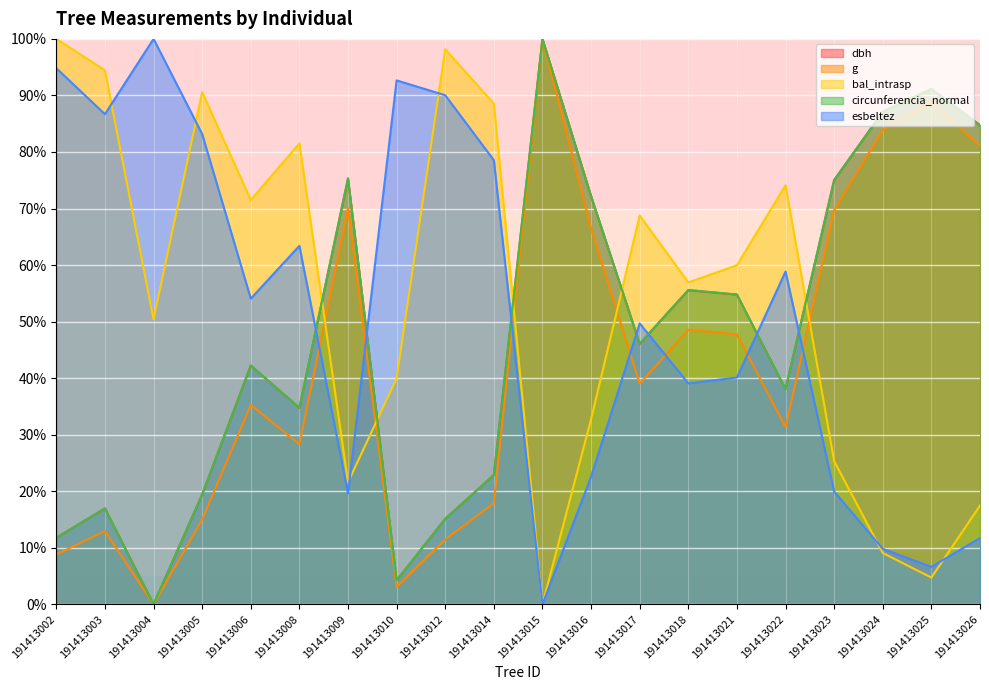

What are all the series names shown in the legend?

dbh, g, bal_intrasp, circunferencia_normal, esbeltez